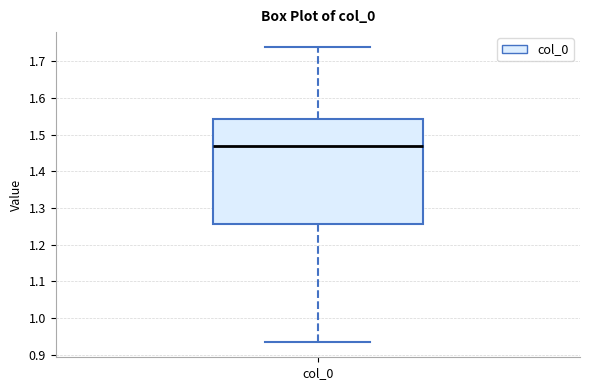

Where is the lower edge of the box for col_0 on the y-axis? The values are not printed on the chart, so give them approximately, as read against the axis.

1.26